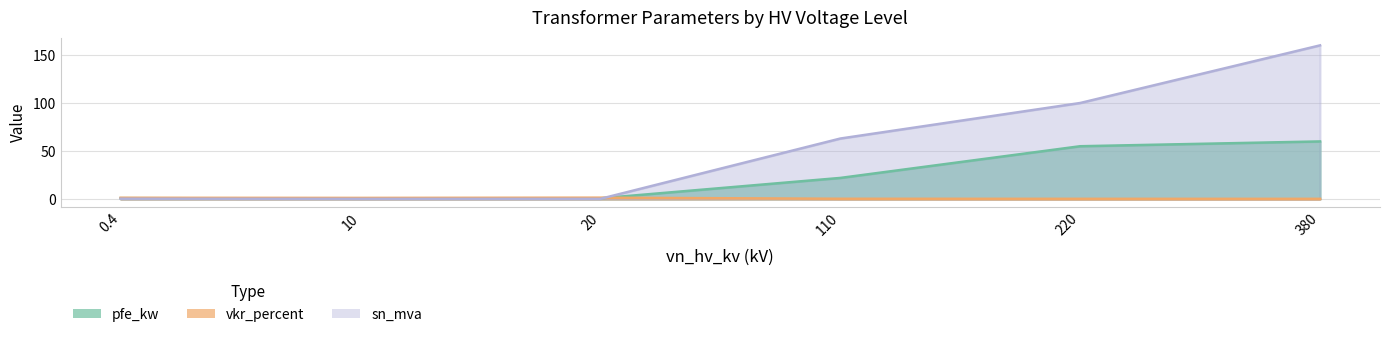

Reading left to right, extract all data points from this chart.

pfe_kw: 0.4=0.9	10=0.6	20=0.8	110=22.0	220=55.0	380=60.0
vkr_percent: 0.4=1.3	10=1.2	20=1.4	110=0.3	220=0.3	380=0.2
sn_mva: 0.4=0.4	10=0.2	20=0.2	110=63.0	220=100.0	380=160.0